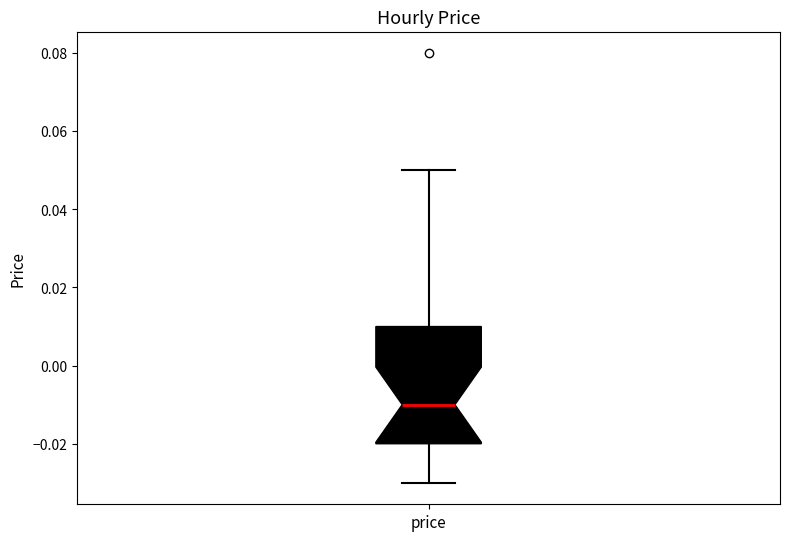

Where does the lower whisker of the box for price end on the y-axis? The values are not printed on the chart, so give them approximately, as read against the axis.

-0.03